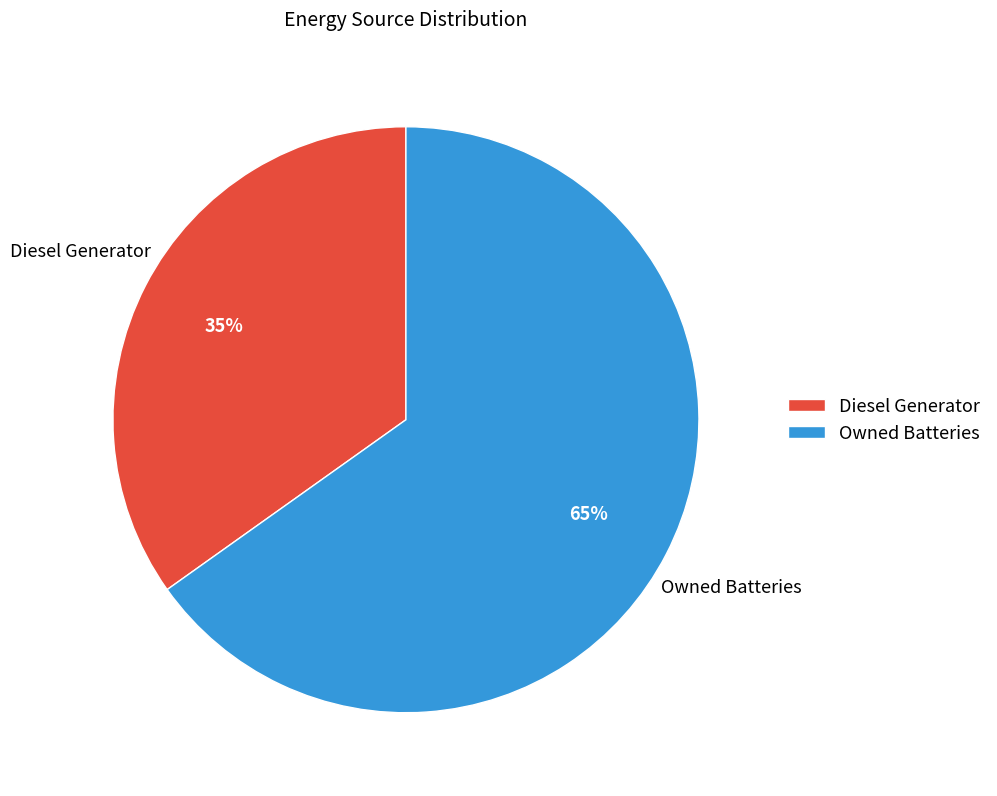

What percentage is the Diesel Generator slice, to the nearest percent?

35%